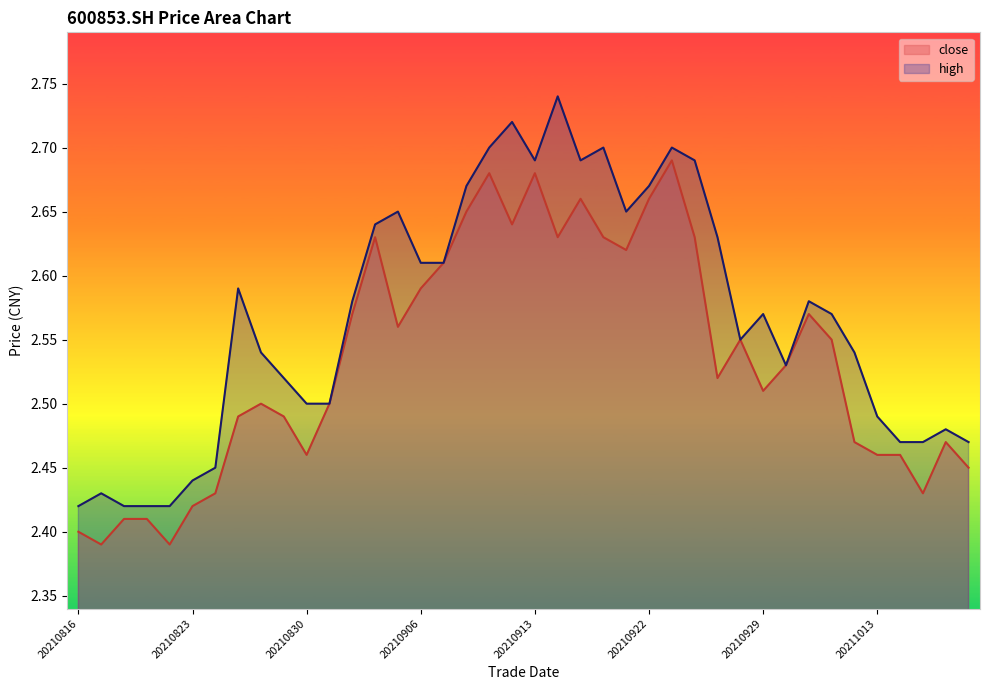

How many high values are between 2 and 3?

40